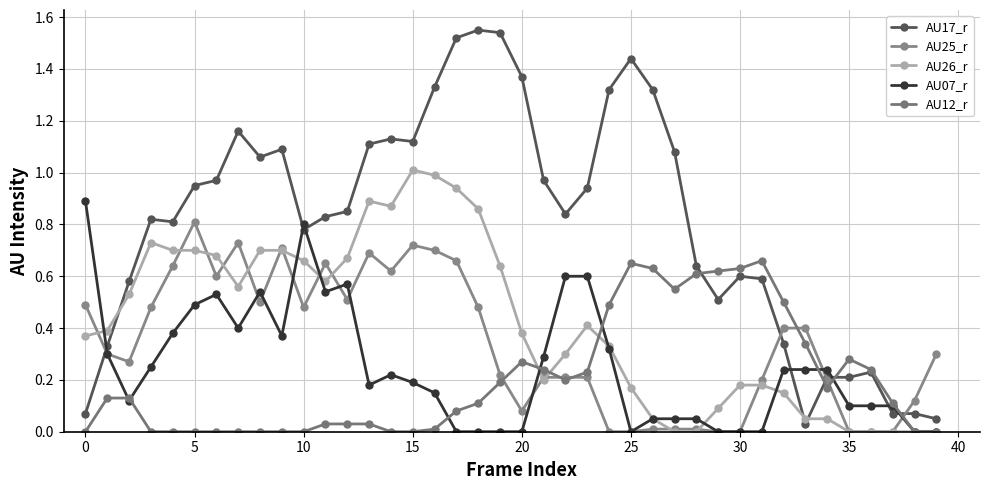

What are all the series names shown in the legend?

AU17_r, AU25_r, AU26_r, AU07_r, AU12_r